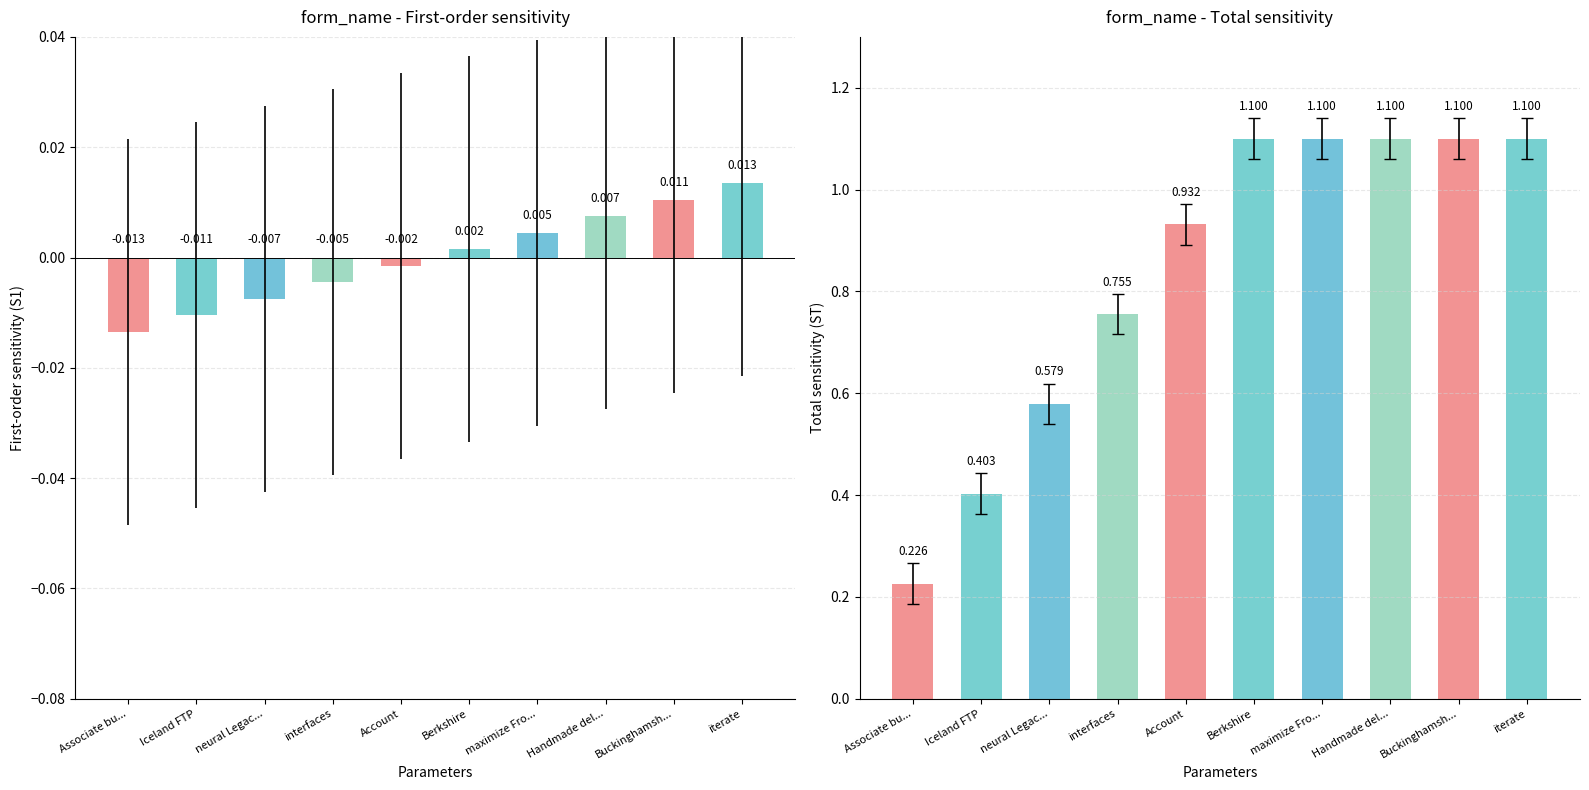

List the series in order of their overall mean, highest first.

ST, S1